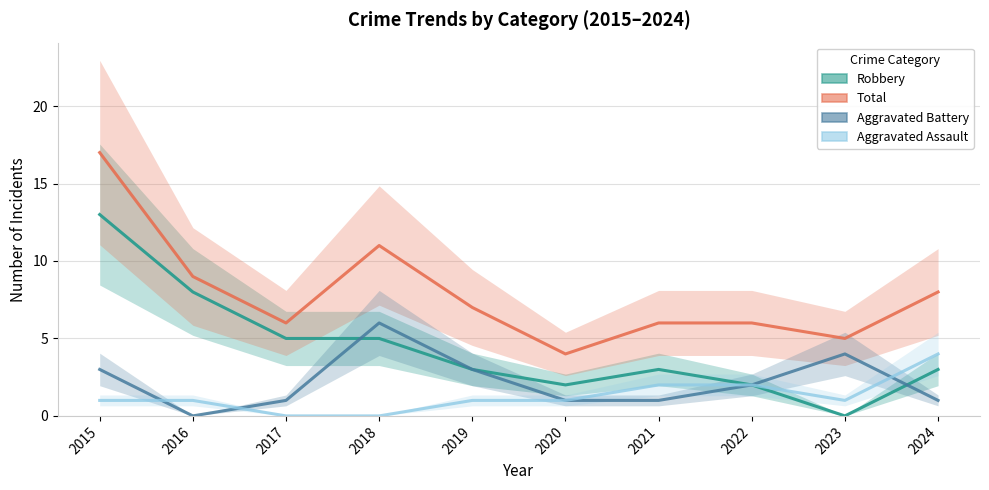

How many values in the Aggravated Battery series exceed 2?

4